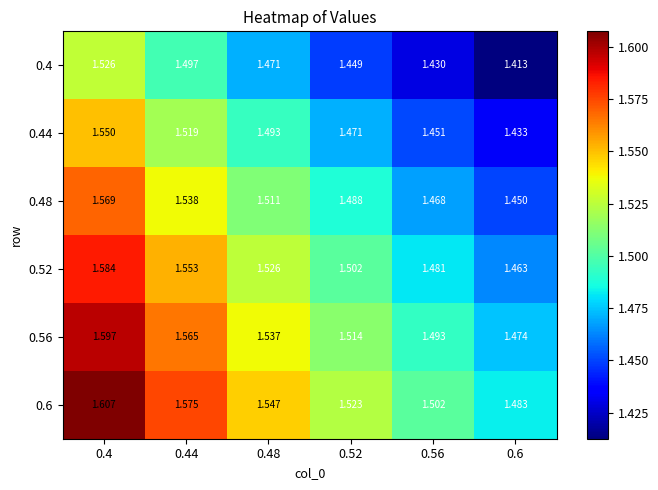

Is the value of 0.48 at 0.4 greater than the value of 0.44 at 0.44?

Yes